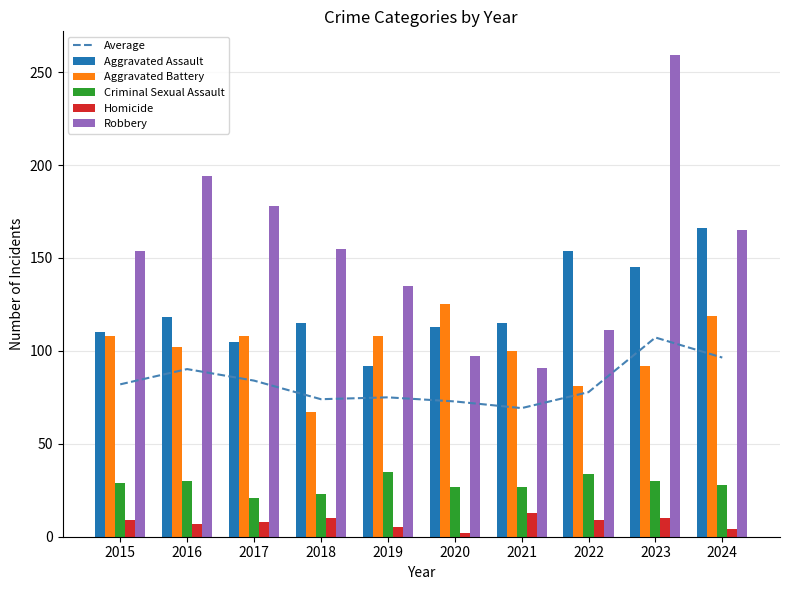

What is the value of the Robbery bar at the 8th from the left?

111